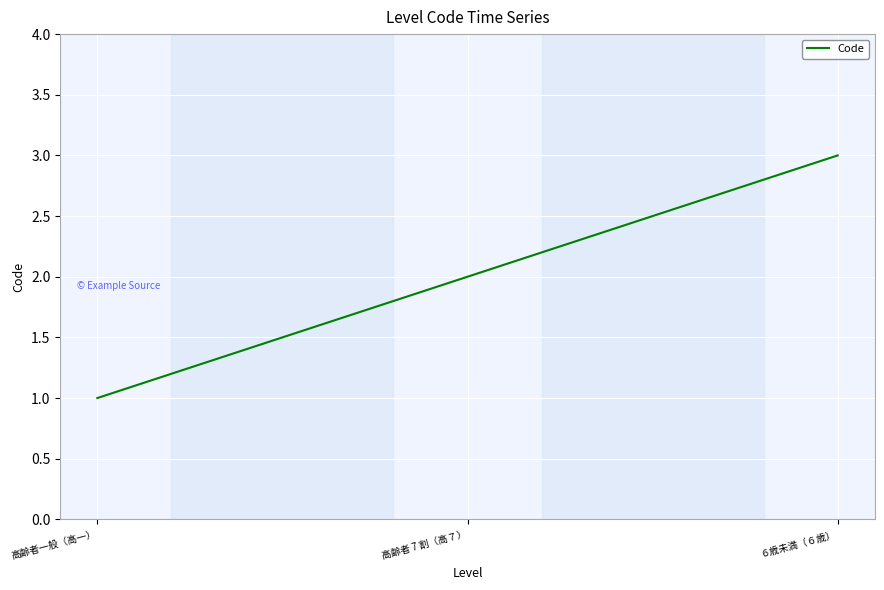

Reading left to right, list all the values displayed in this chart.

高齢者一般（高一）=1	高齢者 7 割（高７）=2	６歳未満（６歳）=3